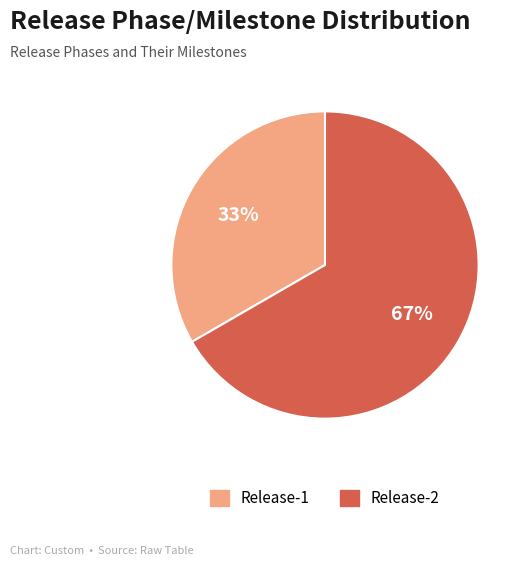

Is the sum of Release-1 and Release-2 greater than half?

Yes